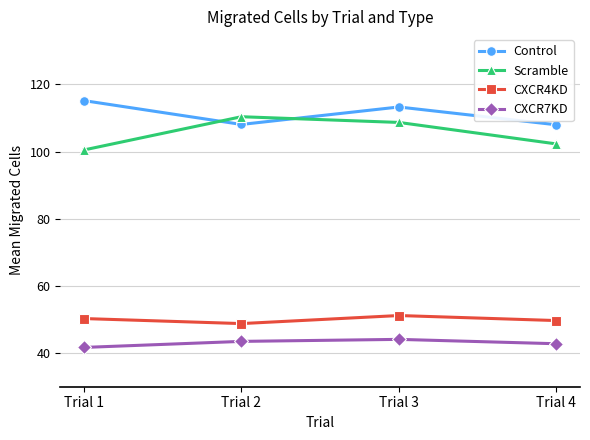

What is the sum of all CXCR7KD values?

172.1